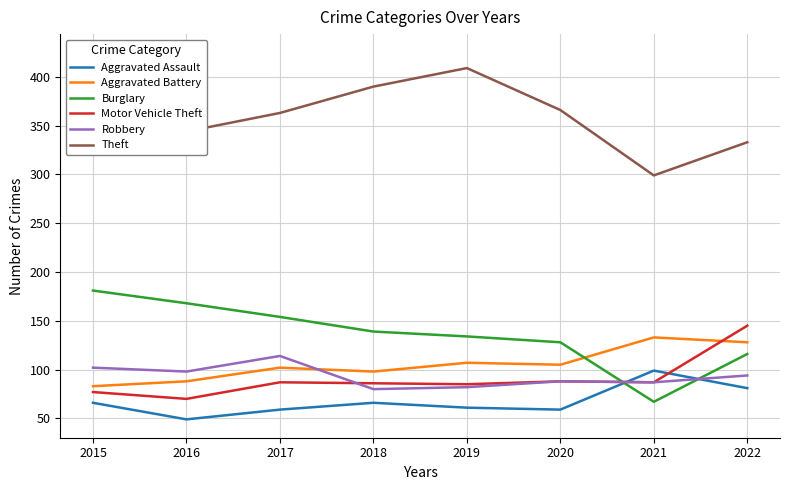

How many lines are shown in the chart?

6